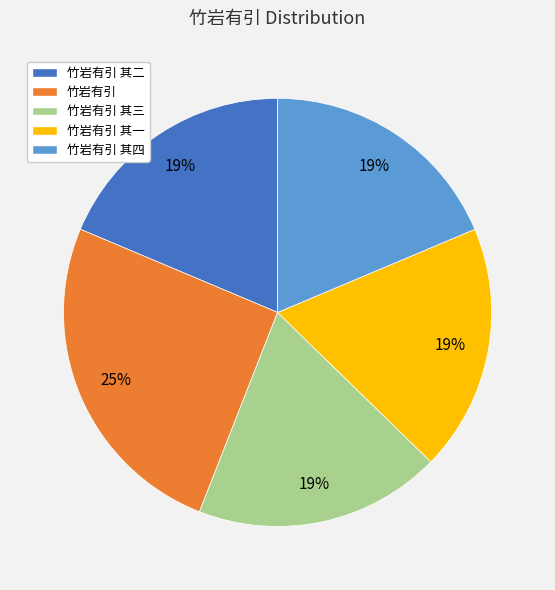

Do 竹岩有引 其一 and 竹岩有引 其三 together represent more than half of the pie?

No